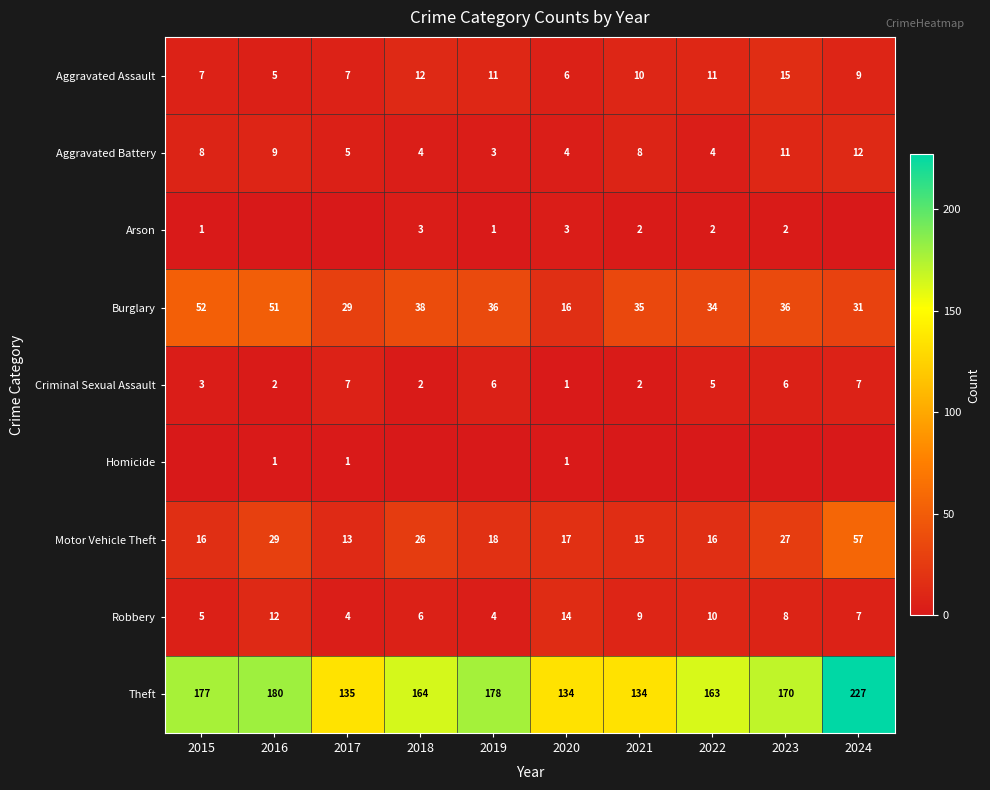

How many Aggravated Assault values are between 7 and 11?

6